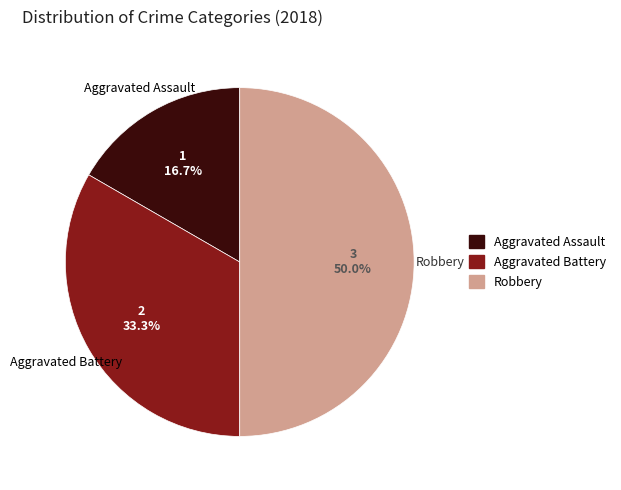

What percentage do Aggravated Assault and Aggravated Battery together represent?

50.0%